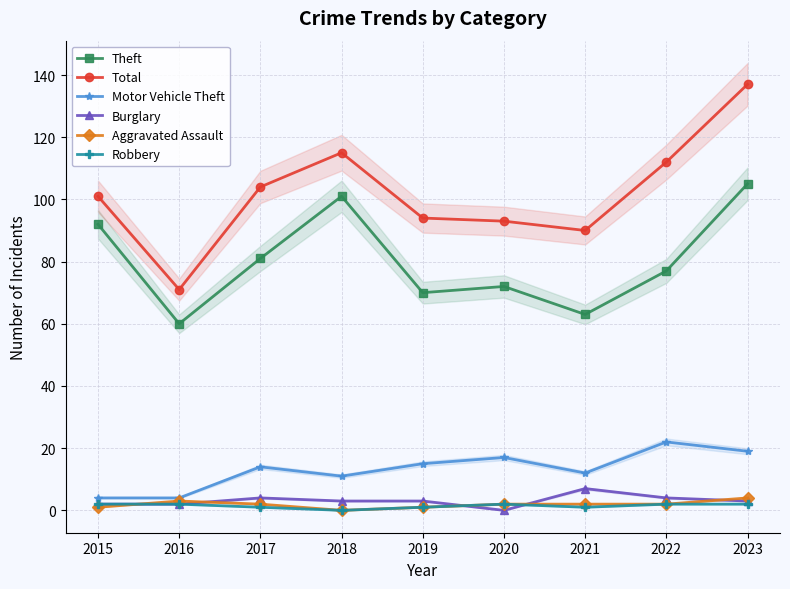

Reading left to right, extract all data points from this chart.

Theft: 2015=92	2016=60	2017=81	2018=101	2019=70	2020=72	2021=63	2022=77	2023=105
Total: 2015=101	2016=71	2017=104	2018=115	2019=94	2020=93	2021=90	2022=112	2023=137
Motor Vehicle Theft: 2015=4	2016=4	2017=14	2018=11	2019=15	2020=17	2021=12	2022=22	2023=19
Burglary: 2015=2	2016=2	2017=4	2018=3	2019=3	2020=0	2021=7	2022=4	2023=3
Aggravated Assault: 2015=1	2016=3	2017=2	2018=0	2019=1	2020=2	2021=2	2022=2	2023=4
Robbery: 2015=2	2016=2	2017=1	2018=0	2019=1	2020=2	2021=1	2022=2	2023=2